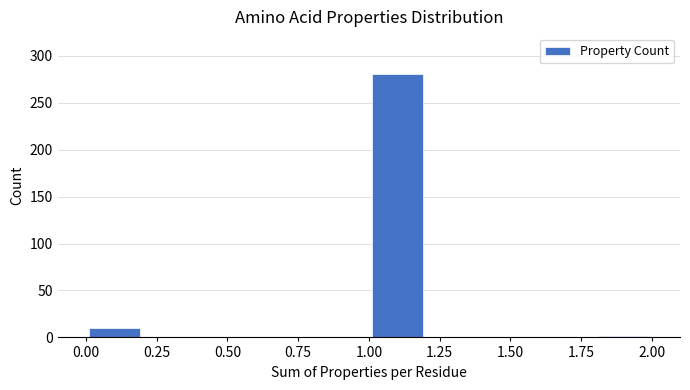

Reading left to right, transcribe this chart: for each bar, give the range it covers on the x-axis and its height. The values are not printed on the chart, so give them approximately, as read against the axis.

0.0 to 0.2: 10
0.2 to 0.4: 0
0.4 to 0.6: 0
0.6 to 0.8: 0
0.8 to 1.0: 0
1.0 to 1.2: 280
1.2 to 1.4: 0
1.4 to 1.6: 0
1.6 to 1.8: 0
1.8 to 2.0: under 5